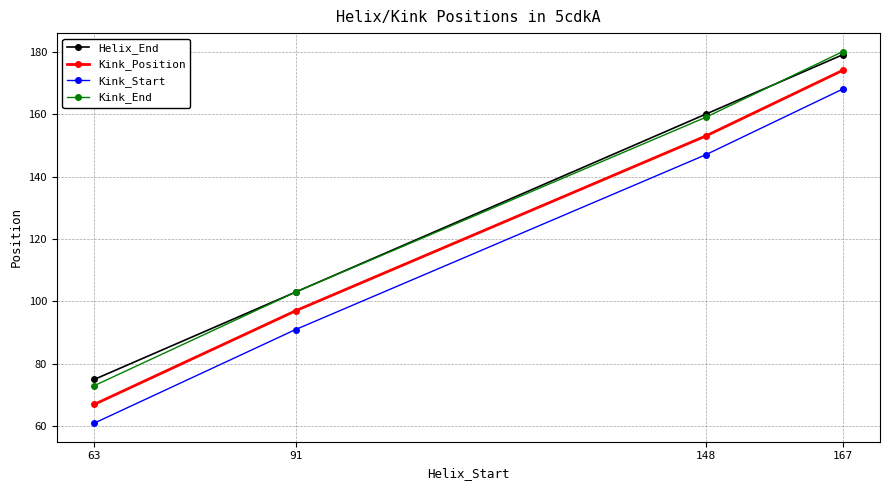

What is the smallest value displayed?

61